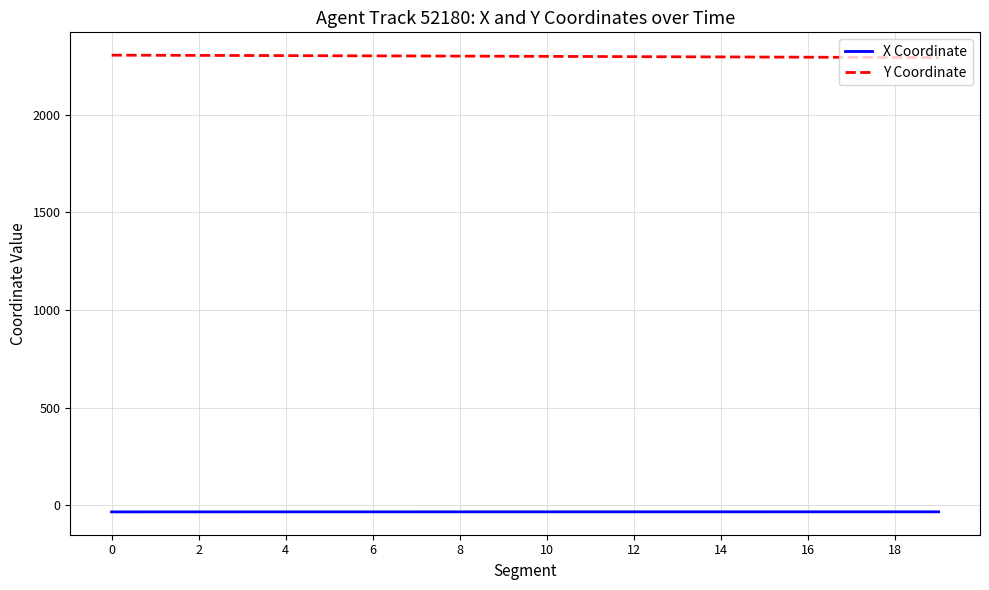

What is the average value of the X Coordinate series?

-32.7